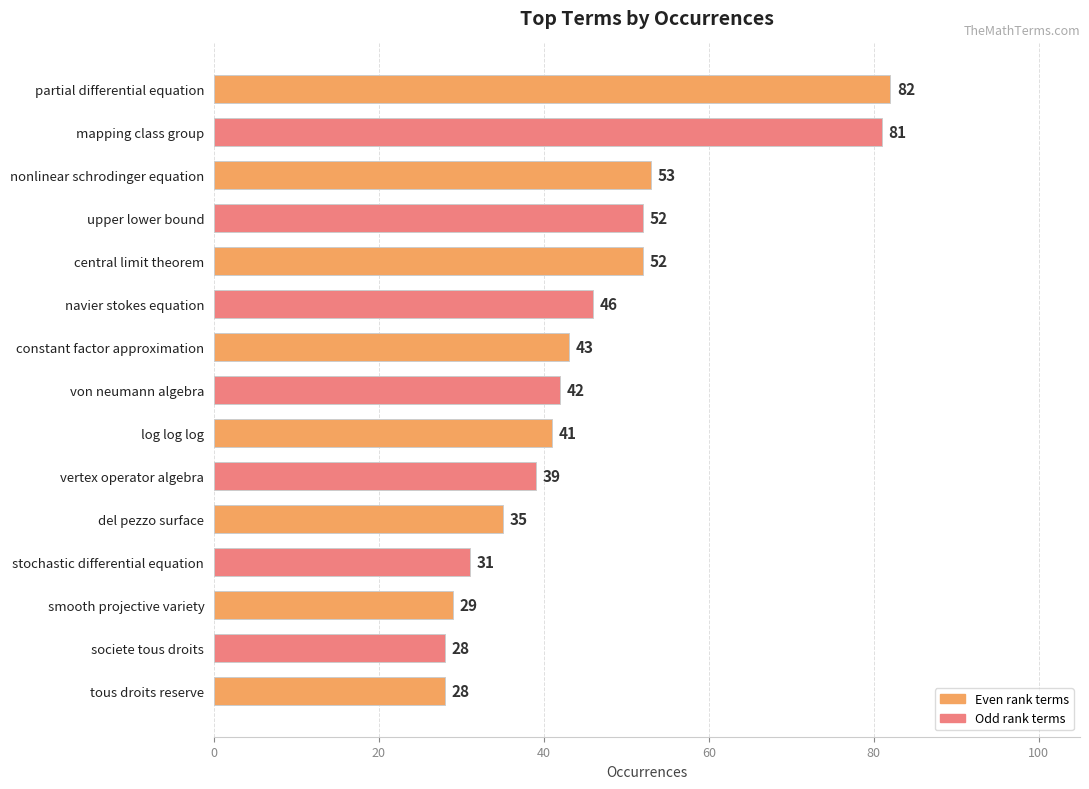

Where is the data nearest to the value 55?

nonlinear schrodinger equation